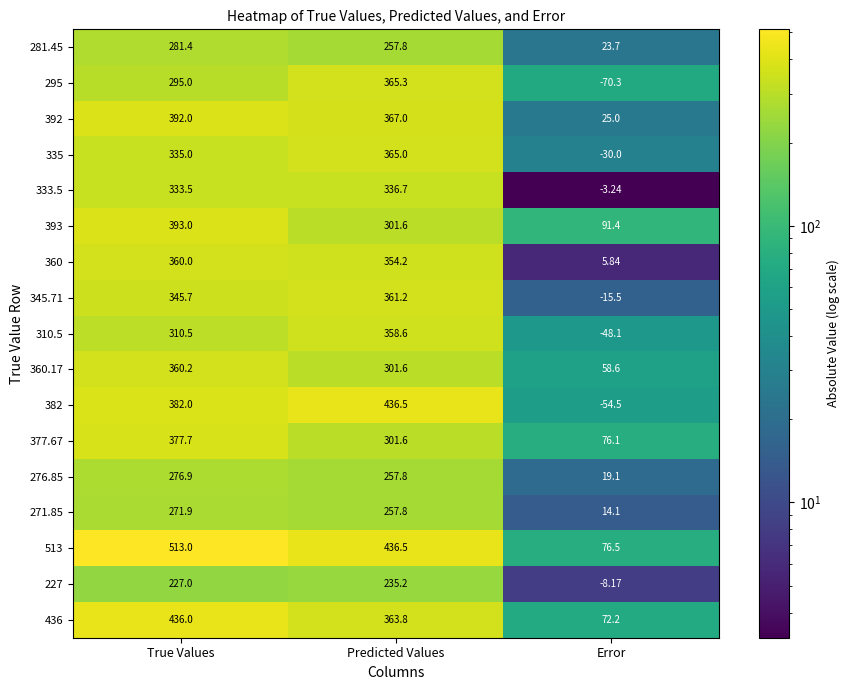

What is the total value across all series at True Values?

5890.8